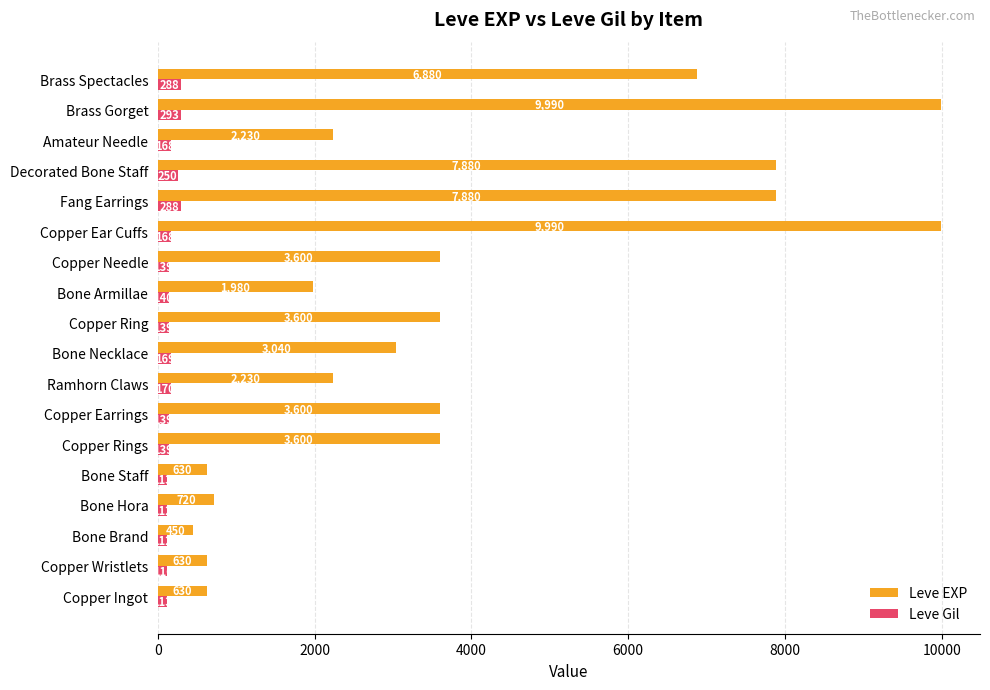

What is the sum of all Leve Gil values?

3056